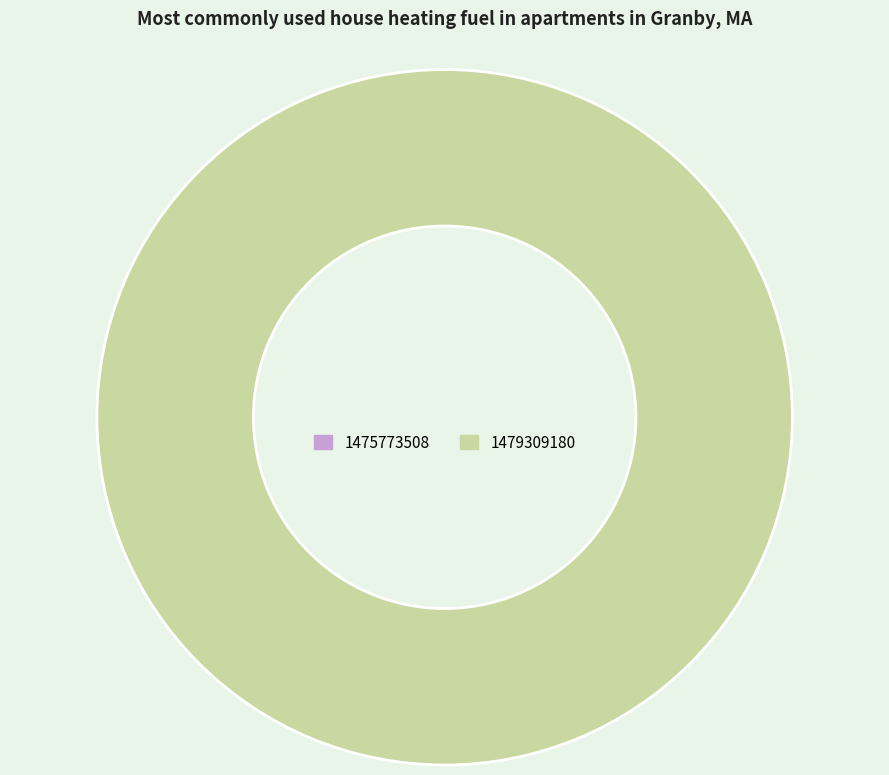

Count the number of slices in the pie.

1